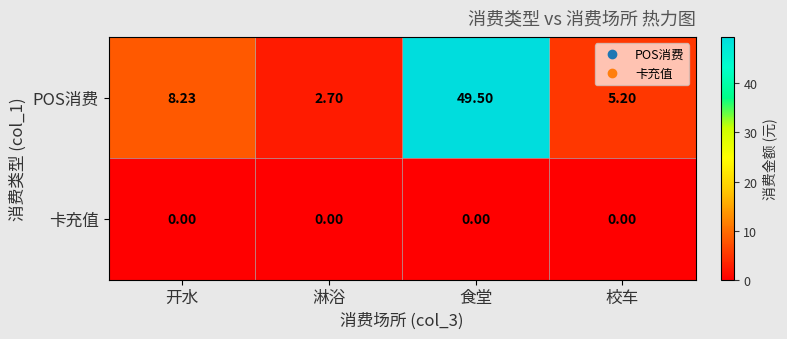

Rank the series by their average value, from highest to lowest.

POS消费, 卡充值